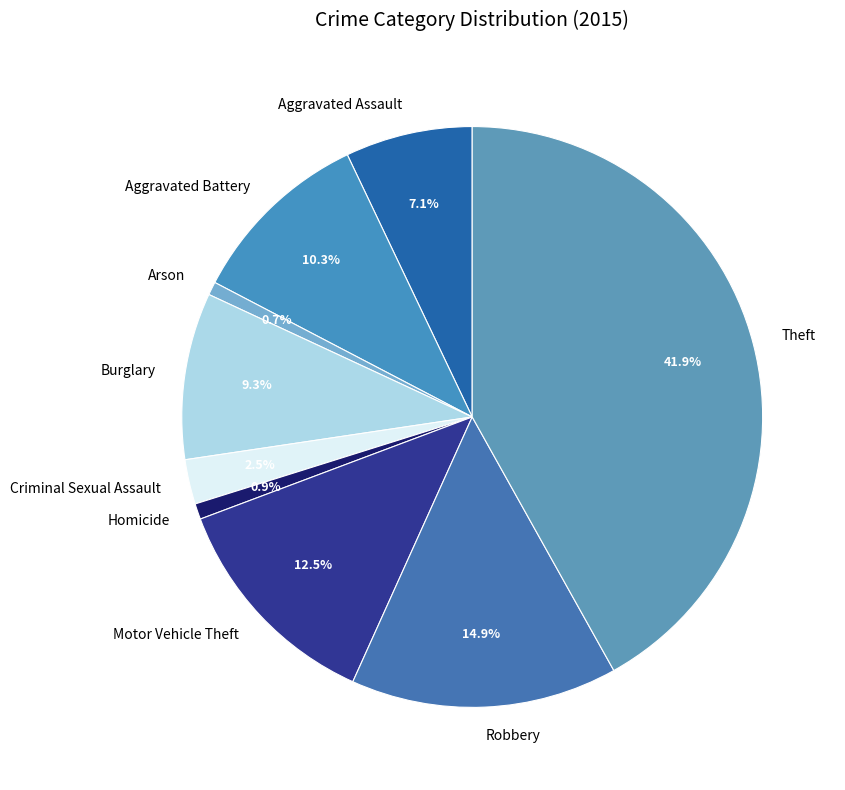

Which category has the biggest portion of the pie?

Theft